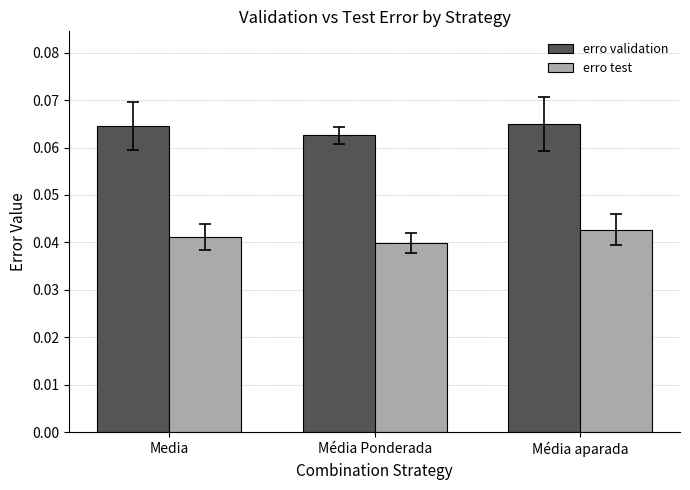

At Média aparada, list the series in order from largest to smallest.

erro validation, erro test